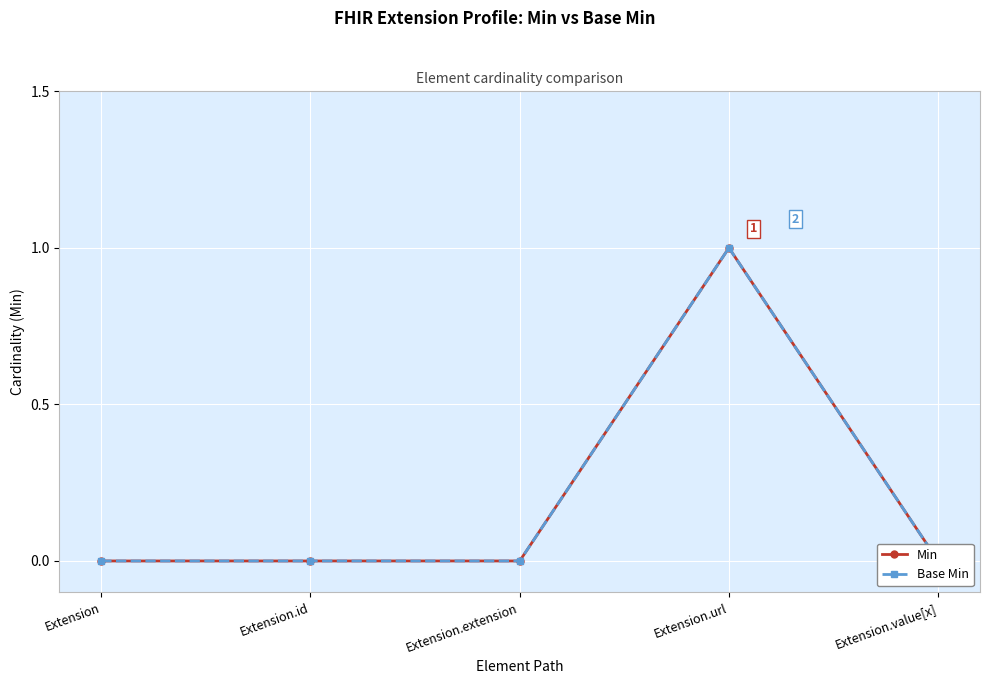

Reading left to right, list all the values displayed in this chart.

Min: Extension=0	Extension.id=0	Extension.extension=0	Extension.url=1	Extension.value[x]=0
Base Min: Extension=0	Extension.id=0	Extension.extension=0	Extension.url=1	Extension.value[x]=0